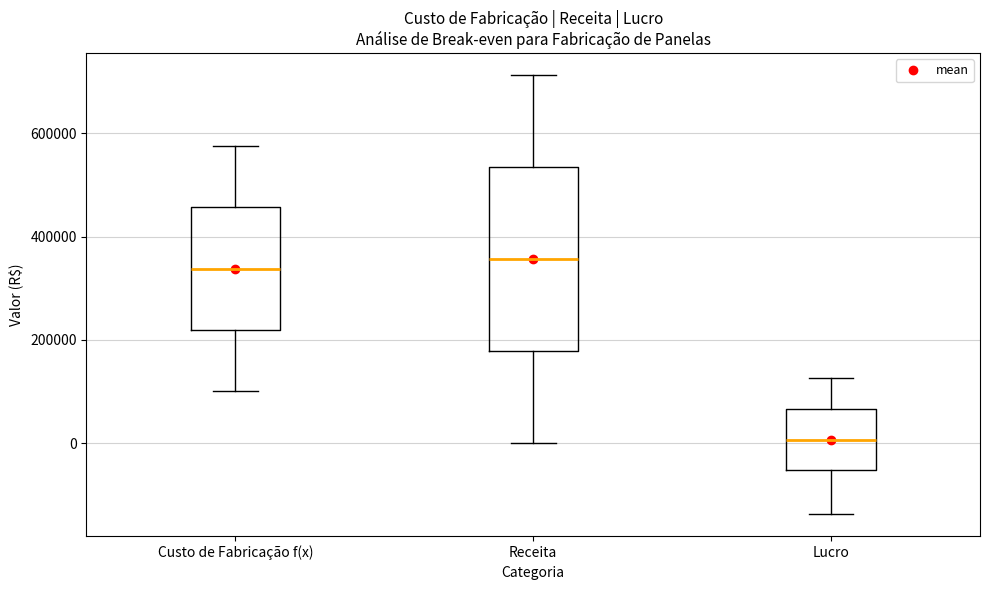

Reading left to right, transcribe this box plot: for each box, give where its median line is, the range the box spans, and where its two whiskers end, as read against the y-axis. The values are not printed on the chart, so give them approximately, as read against the axis.

Custo de Fabricação f(x): median 340000, box 220000 to 460000, whiskers 100000 to 580000
Receita: median 360000, box 180000 to 540000, whiskers 0 to 720000
Lucro: median 0, box -60000 to 60000, whiskers -140000 to 120000